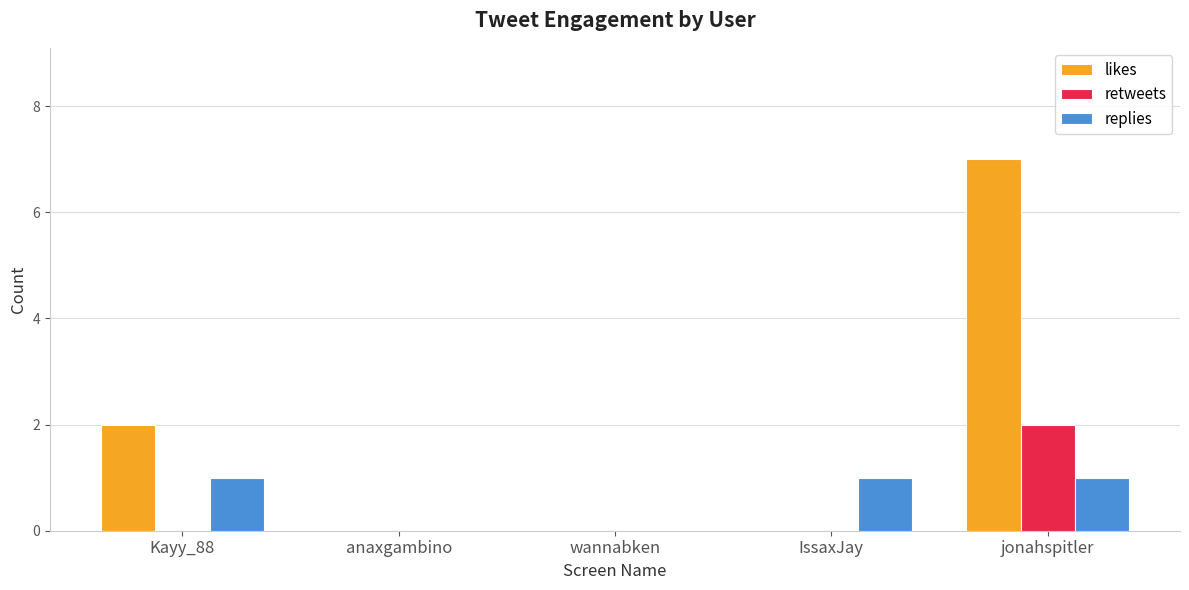

How many groups of bars are there?

5